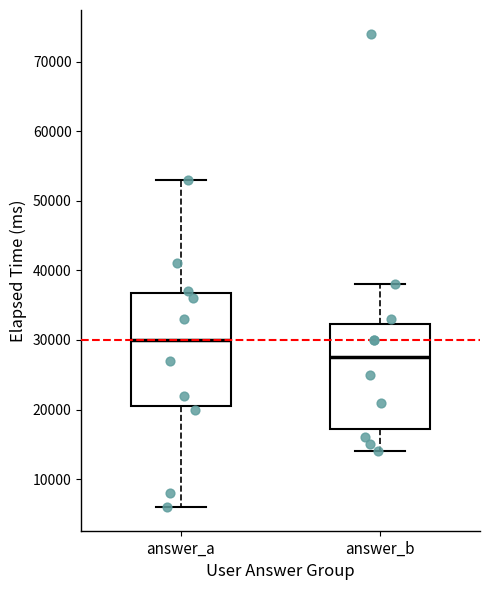

Where does the lower whisker of the box for answer_b end on the y-axis? The values are not printed on the chart, so give them approximately, as read against the axis.

14000